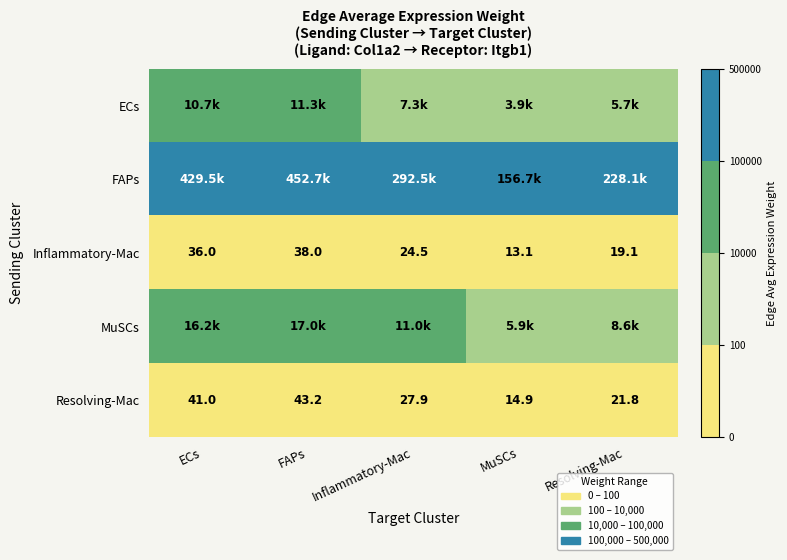

At which category is the sum across all series the highest?

FAPs